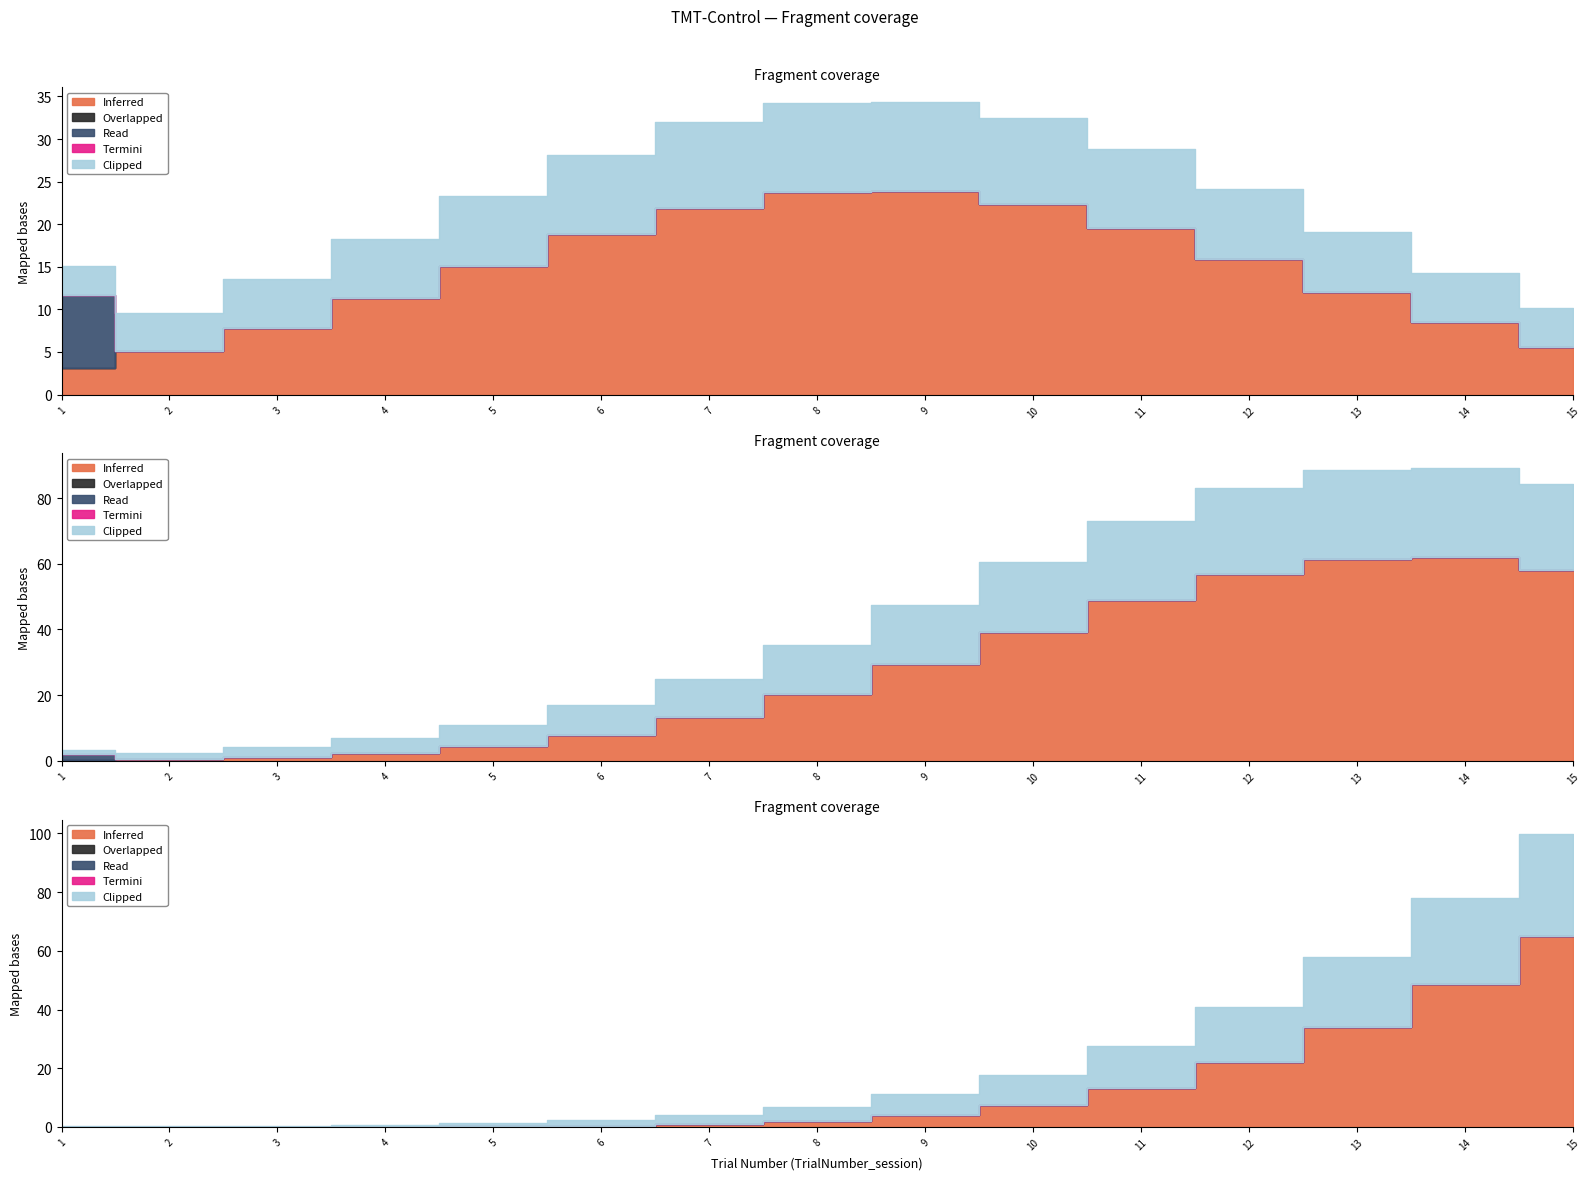

The Overlapped series shows 0 at 7. True or false?

True